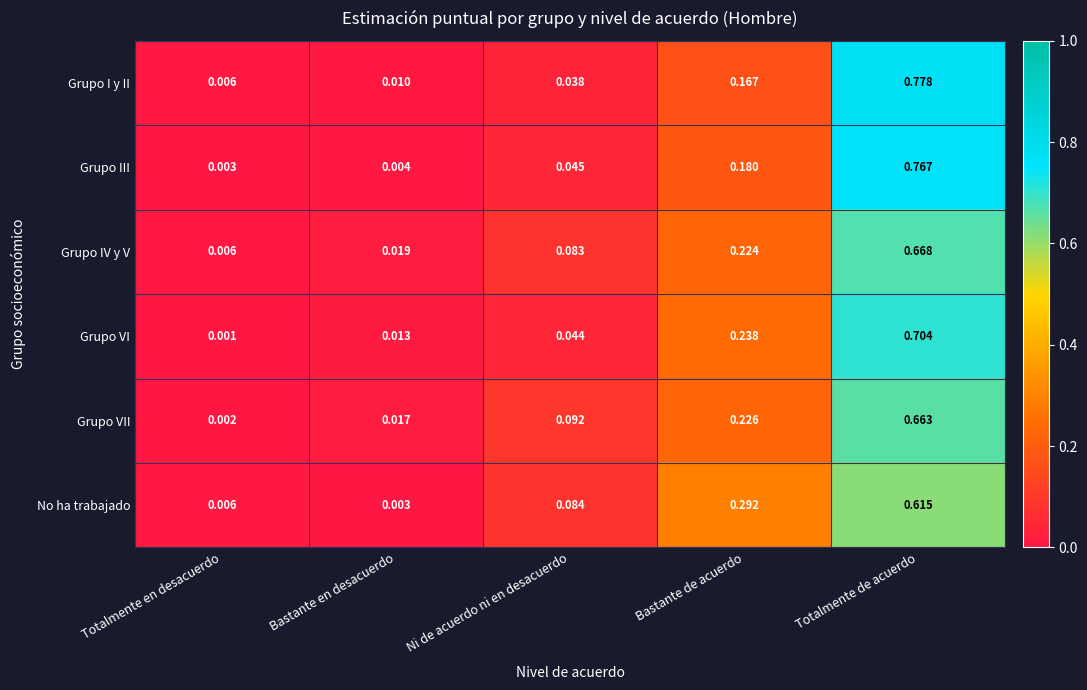

Which series has the largest range (max minus min)?

Grupo I y II